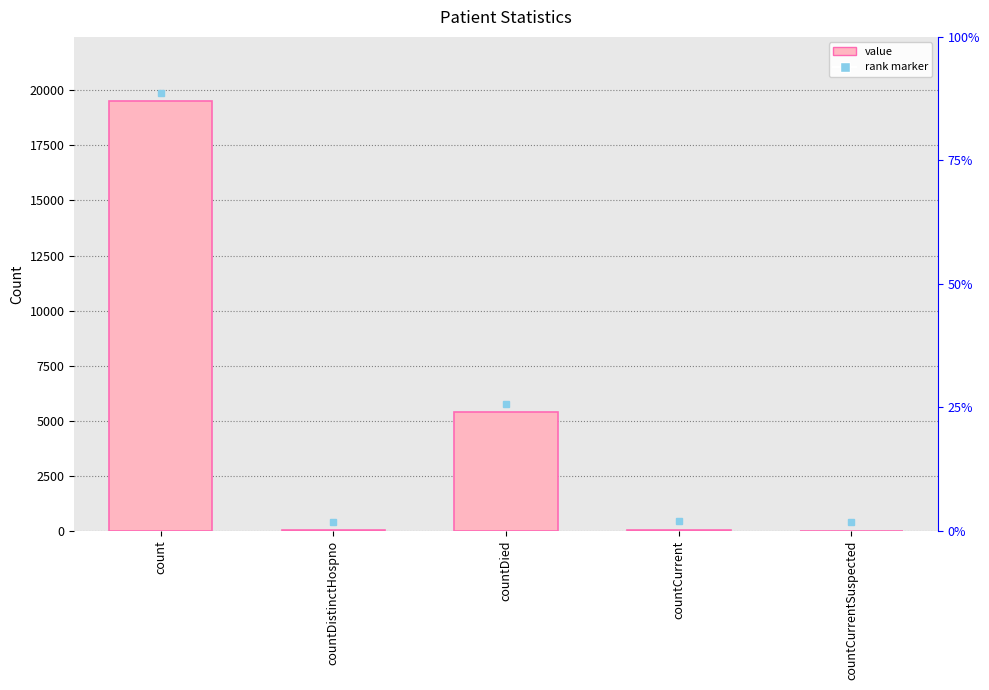

Where does the data first go above 50?

count